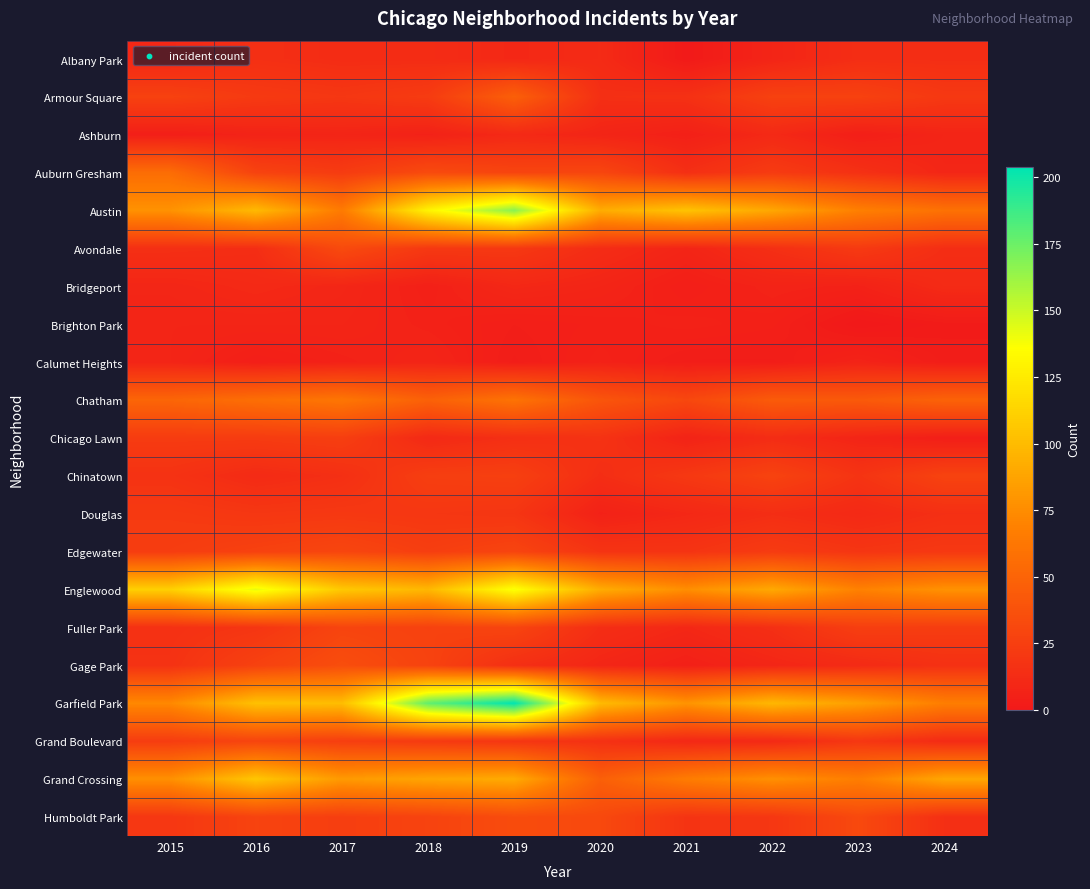

Which has a higher value, 2017 or 2024?

2024